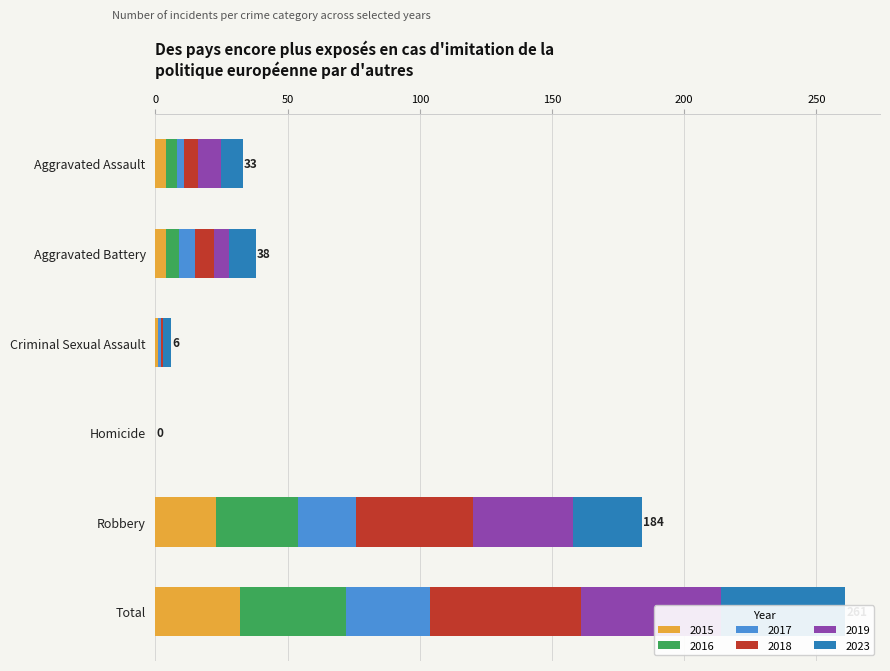

Which series has the widest spread of values?

2018